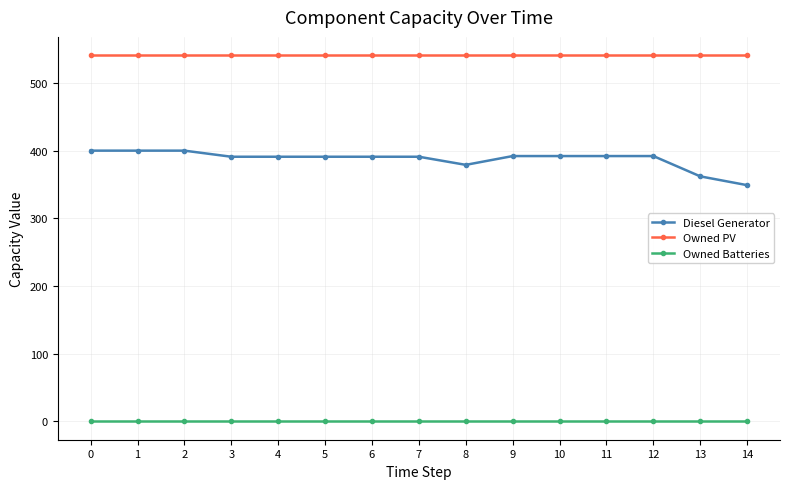

Count the number of data series in this chart.

3